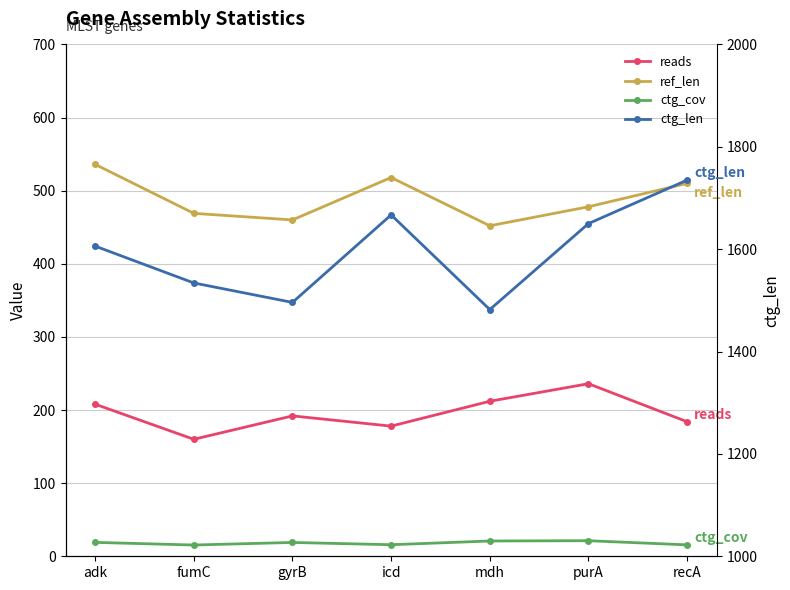

What is the label of the 7th point from the right?

adk